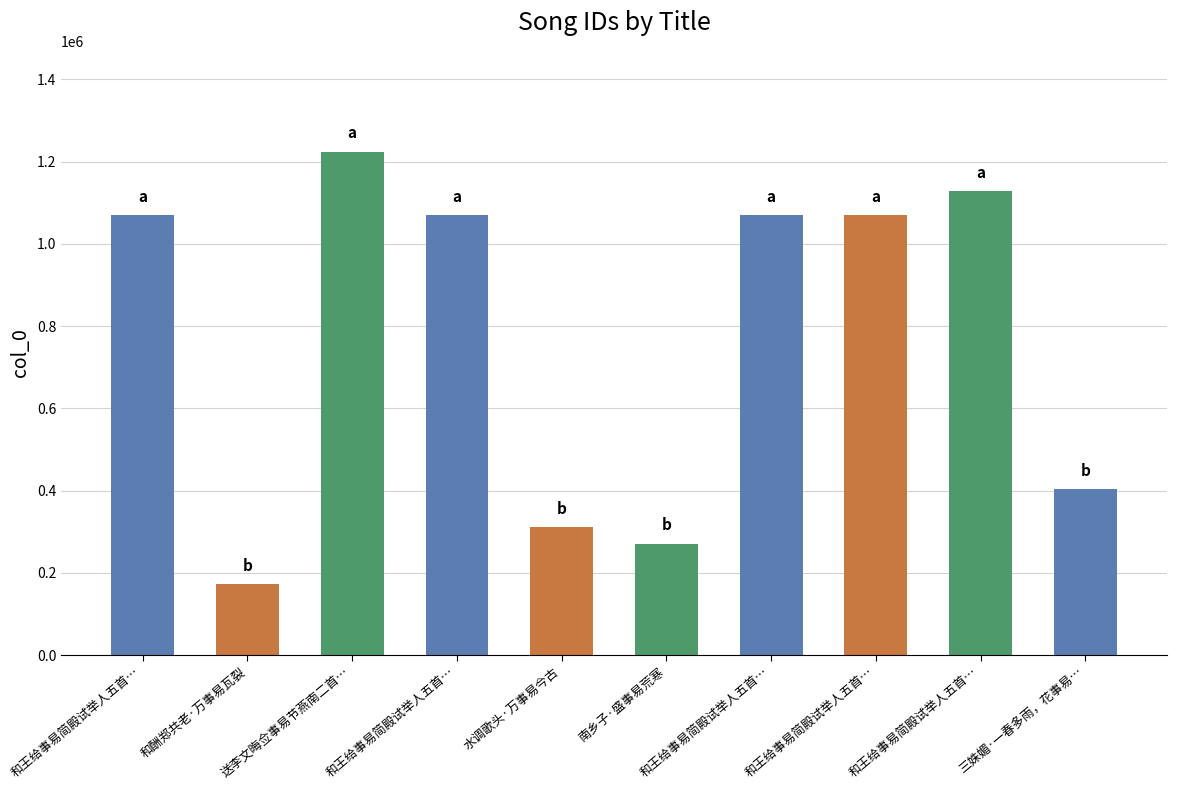

Reading left to right, list all the values displayed in this chart.

1070486	173160	1224580	1070483	312502	271528	1070487	1070484	1128188	404728